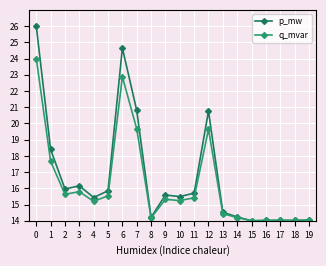

Which series has the largest range (max minus min)?

p_mw